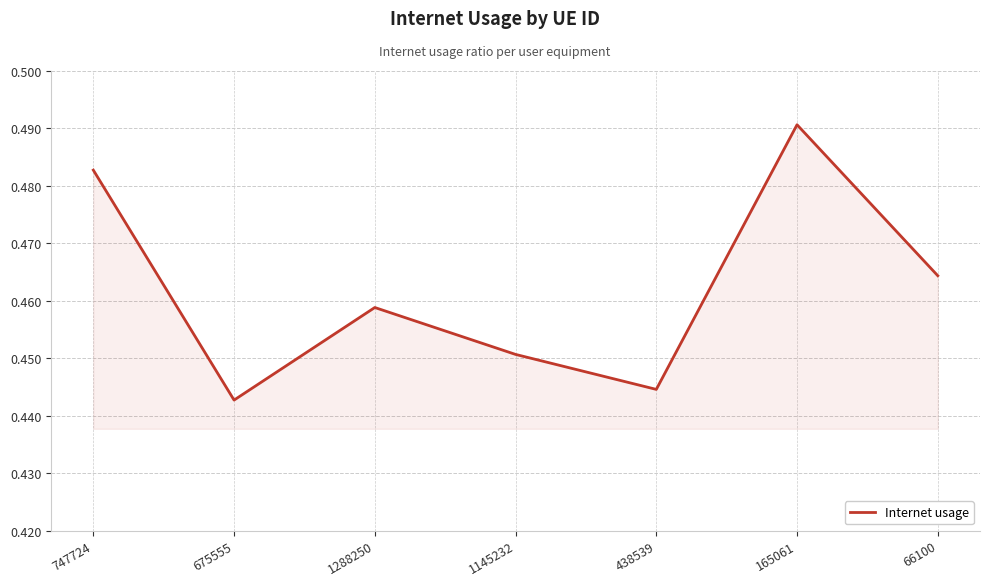

How many interior local peaks (higher than both neighbors) does the data have?

2